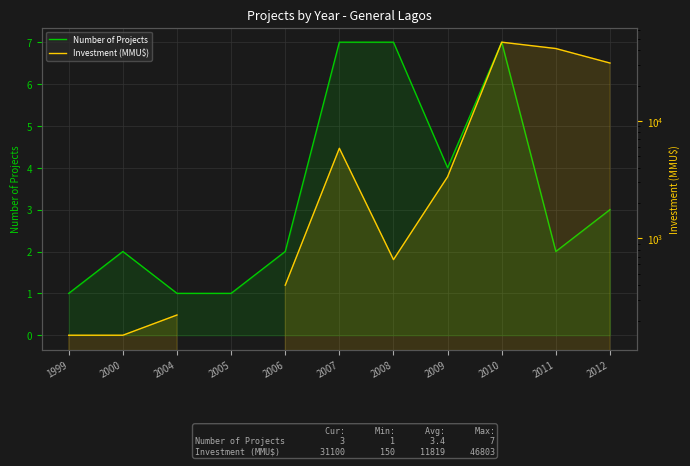

True or false: Investment (MMU$) and Number of Projects intersect in this chart.

False